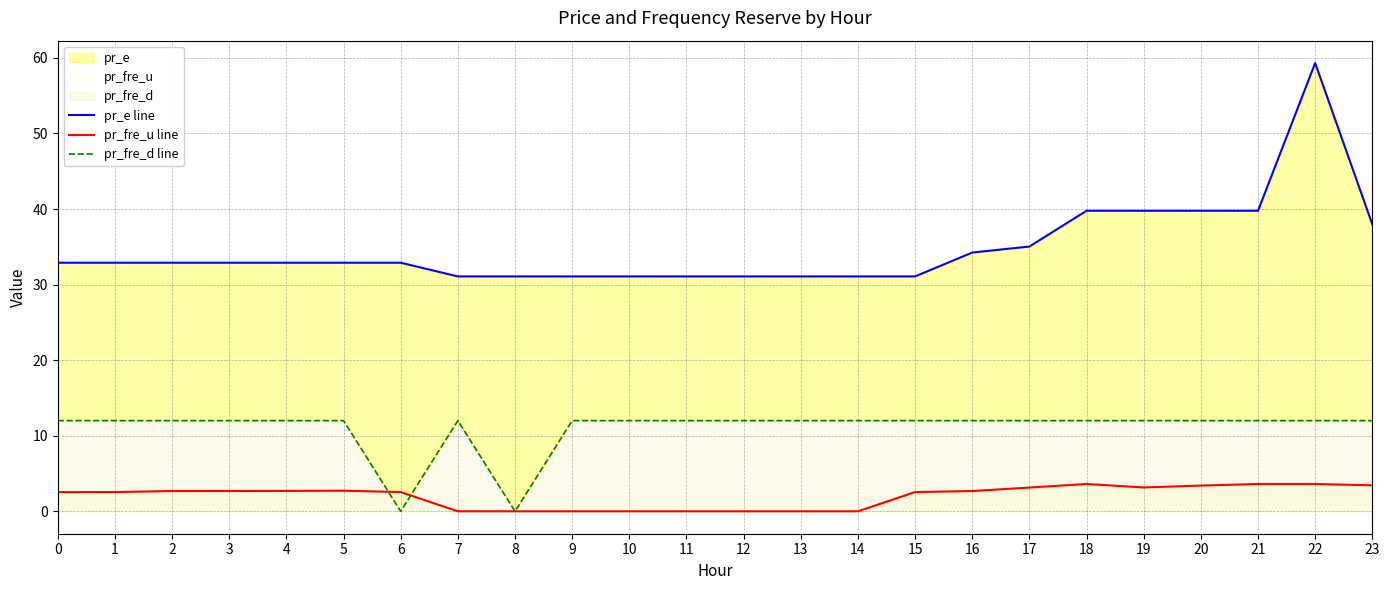

The pr_fre_u line series shows 0.8 at 19. True or false?

False